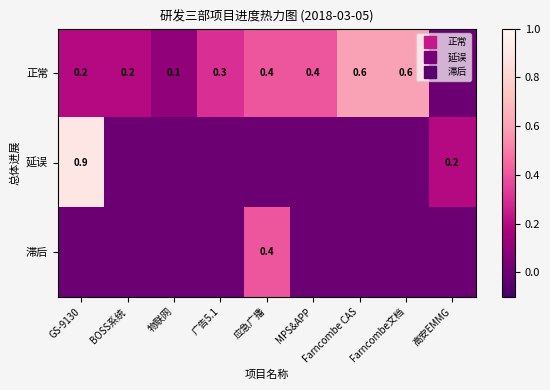

Count the 延误 values in the range 0 to 1.

9